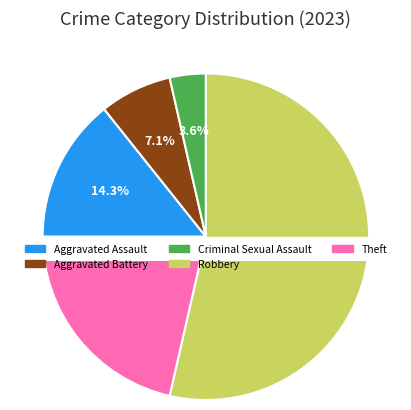

To the nearest percent, what percentage of the pie is Robbery?

54%